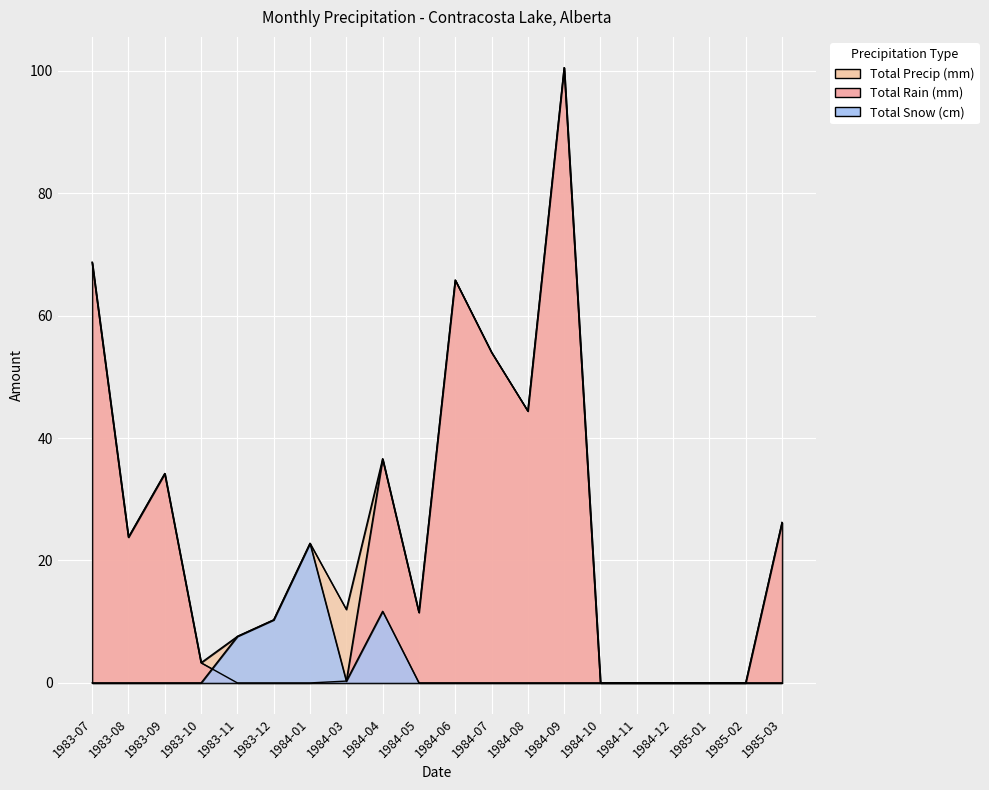

What is the sum of the Total Precip (mm) values at 1984-12 and 1984-08?

44.4